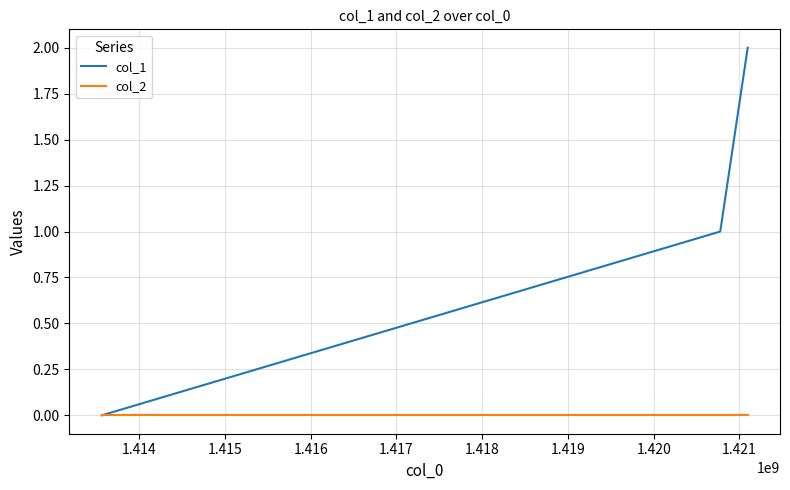

List the series in order of their peak value, highest first.

col_1, col_2